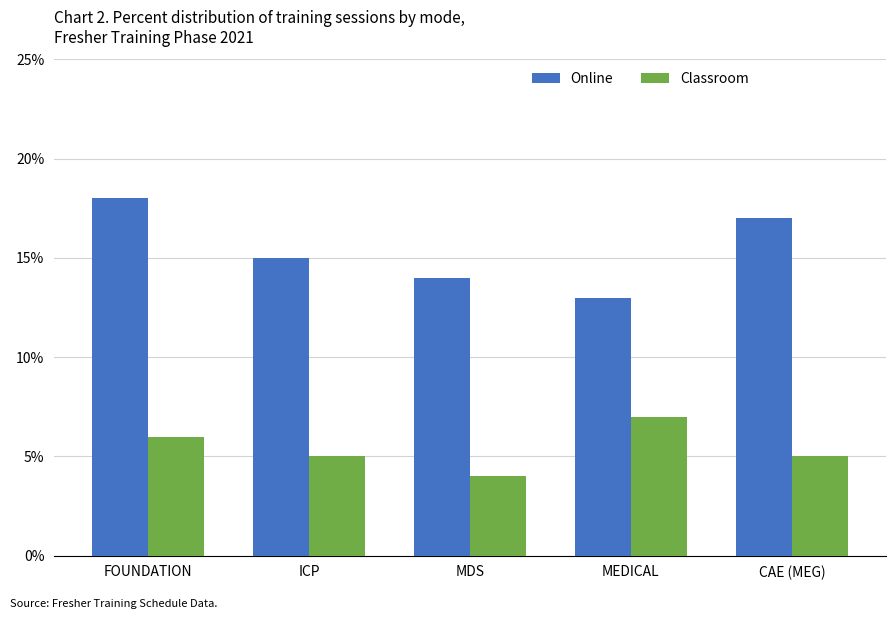

How many groups of bars are there?

5